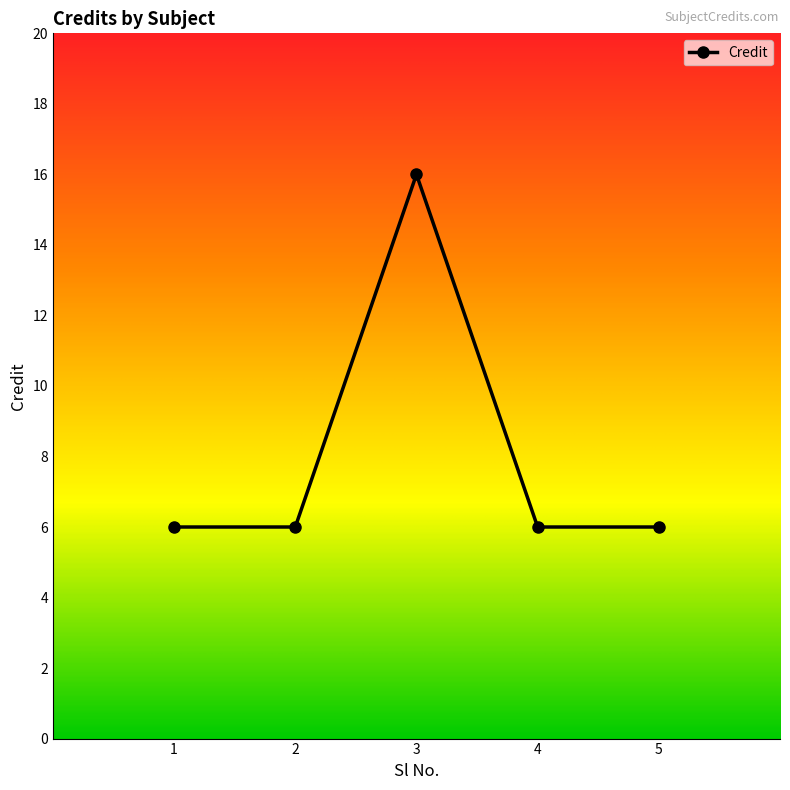

How many points are higher than both their immediate neighbors (excluding endpoints)?

1